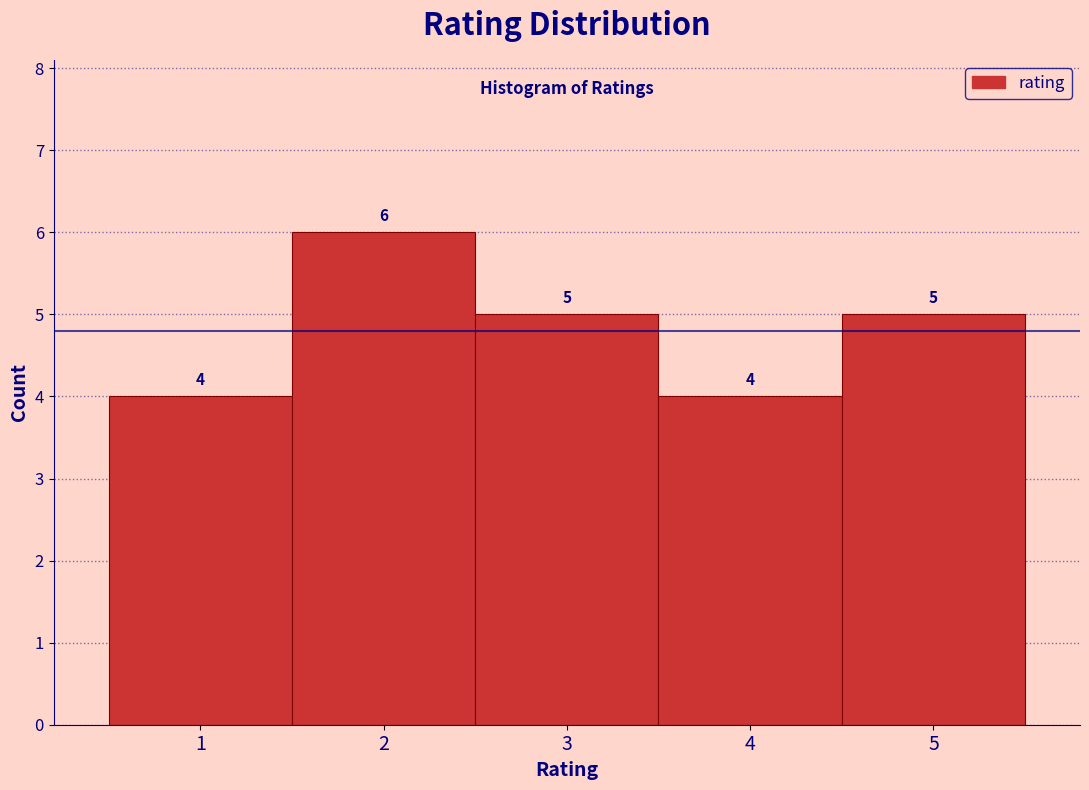

Reading left to right, list every bar in this chart as the range it spans on the x-axis followed by its height.

0.5 to 1.5: 4
1.5 to 2.5: 6
2.5 to 3.5: 5
3.5 to 4.5: 4
4.5 to 5.5: 5